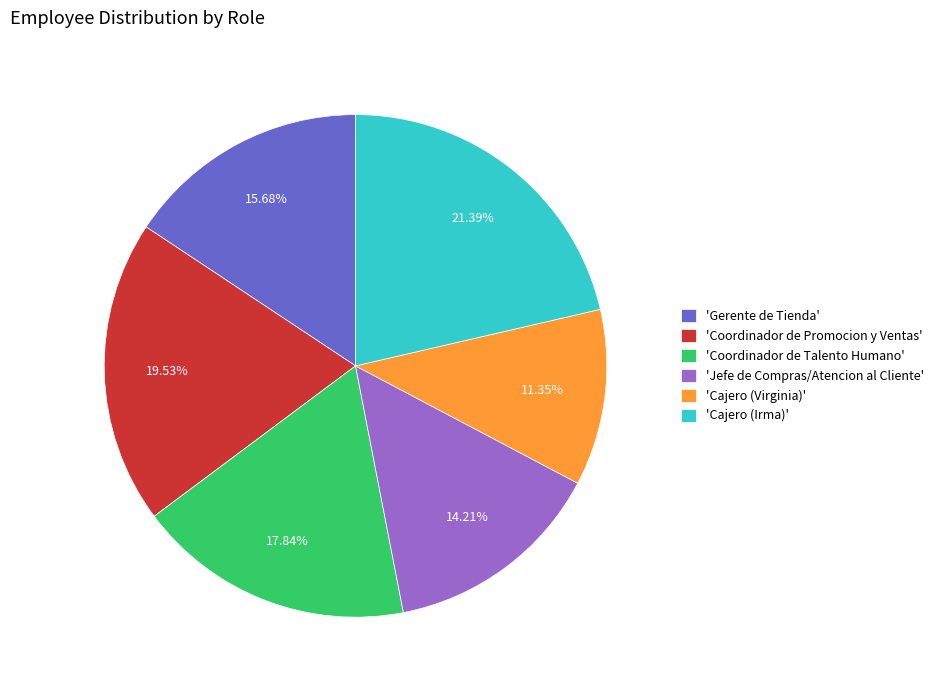

To the nearest percent, what is the average slice percentage?

17%